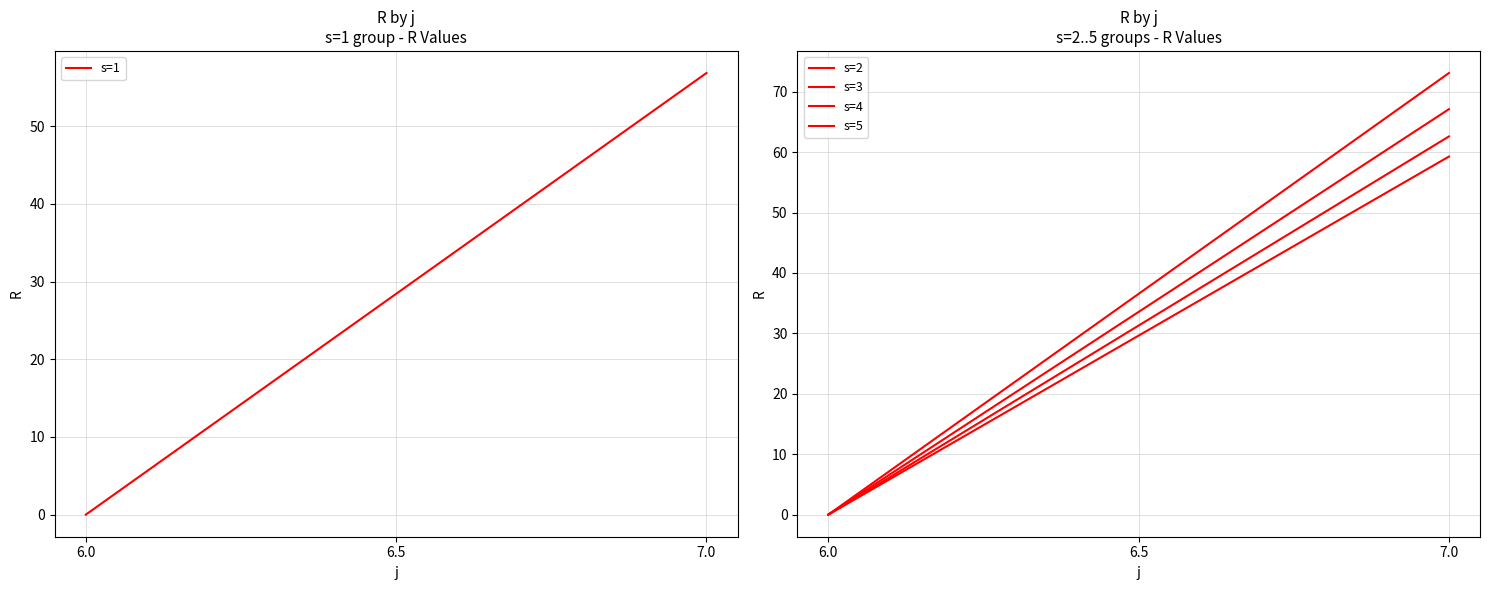

True or false: s=5 has a value of -32.2 at 6.0.

False